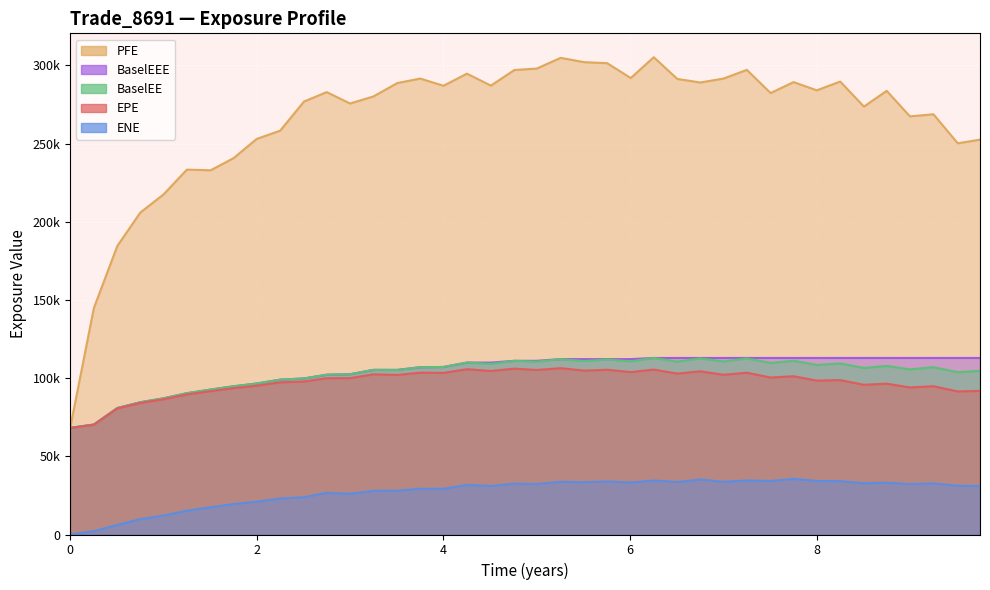

What is the maximum value shown in the chart?

305224.0